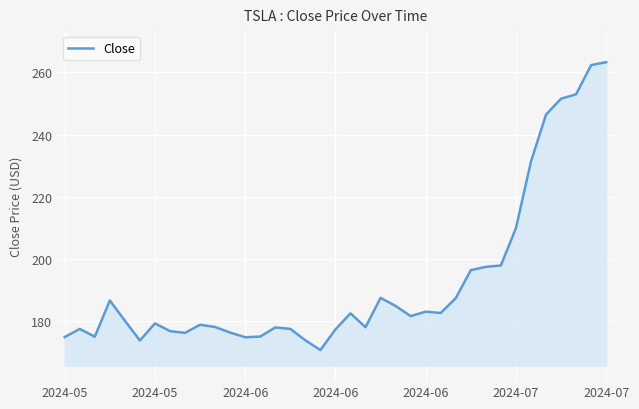

What is the minimum value shown in the chart?

170.7